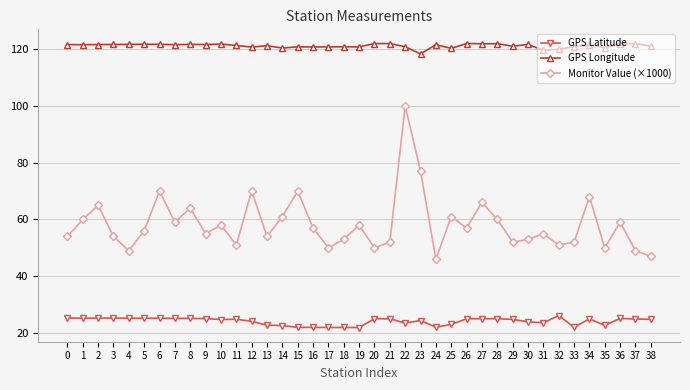

What is the total value across all series at 2?

211.8